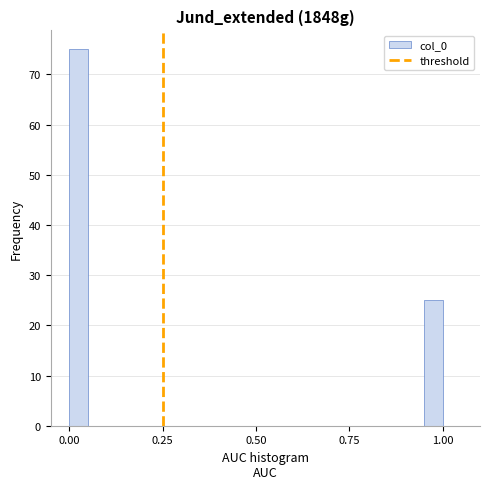

Read against the x-axis, roughly where is the centre of the tallest bar?

0.05